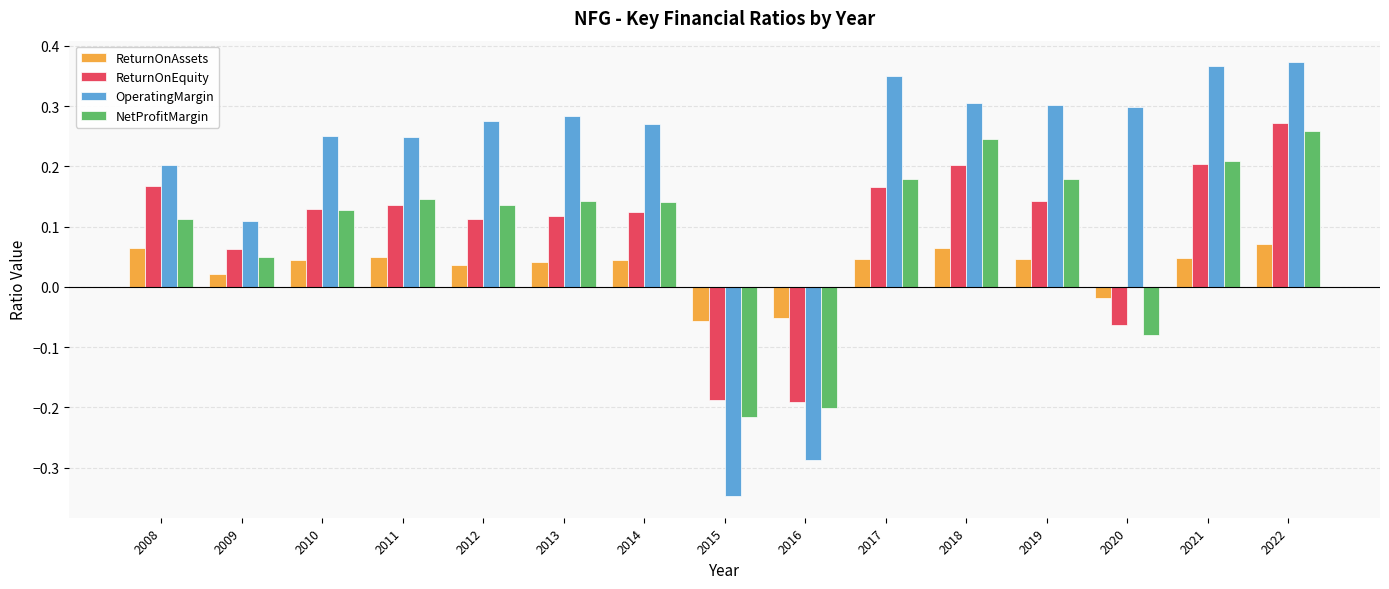

How many values in the NetProfitMargin series exceed 0?

12